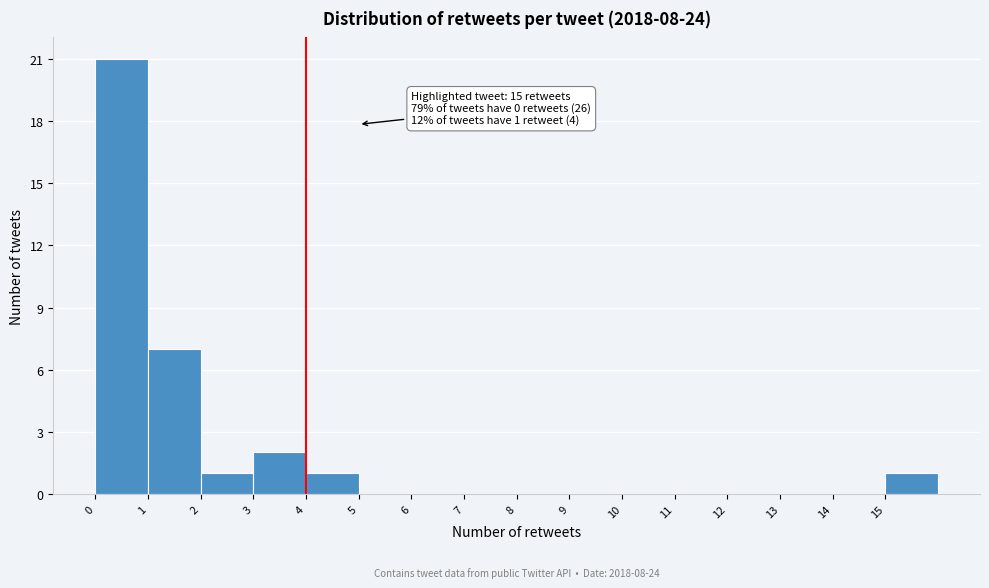

Over which range of the x-axis is the bar tallest?

0 to 1